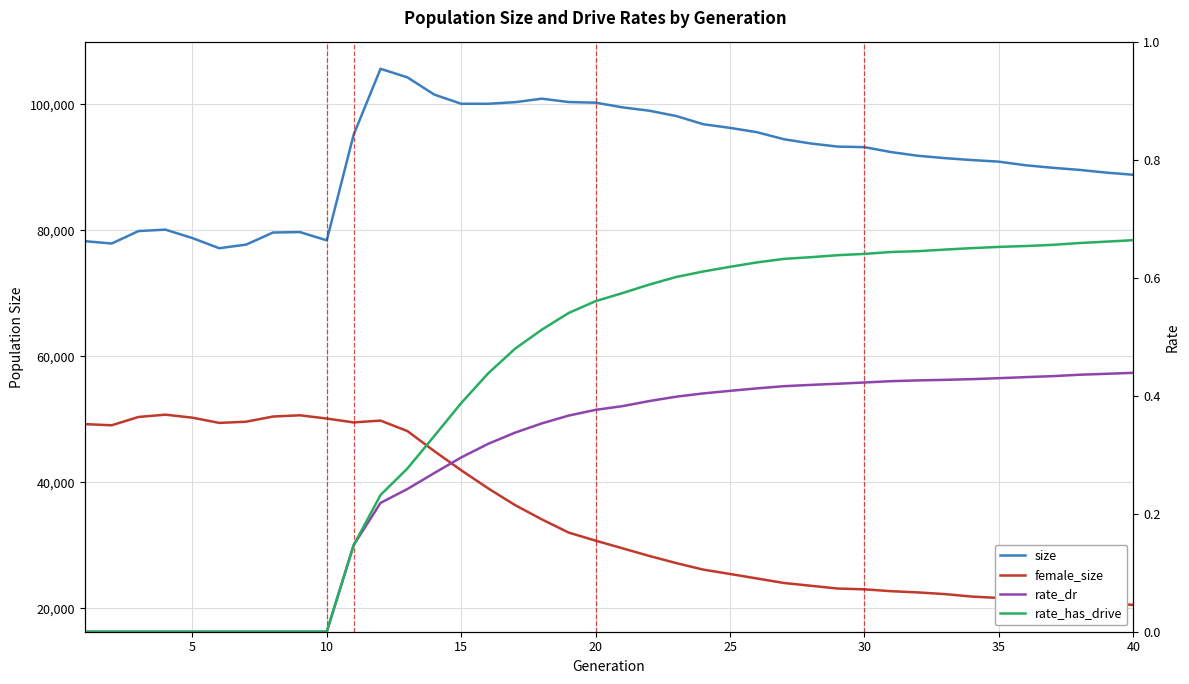

What are all the series names shown in the legend?

size, female_size, rate_dr, rate_has_drive